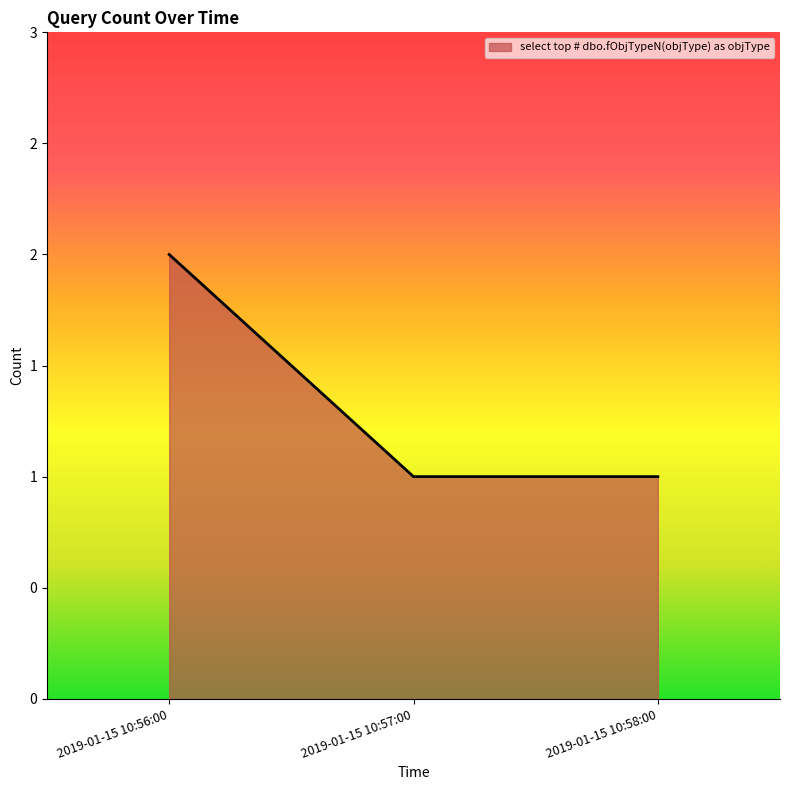

Is this an area chart (filled region under the line)?

Yes